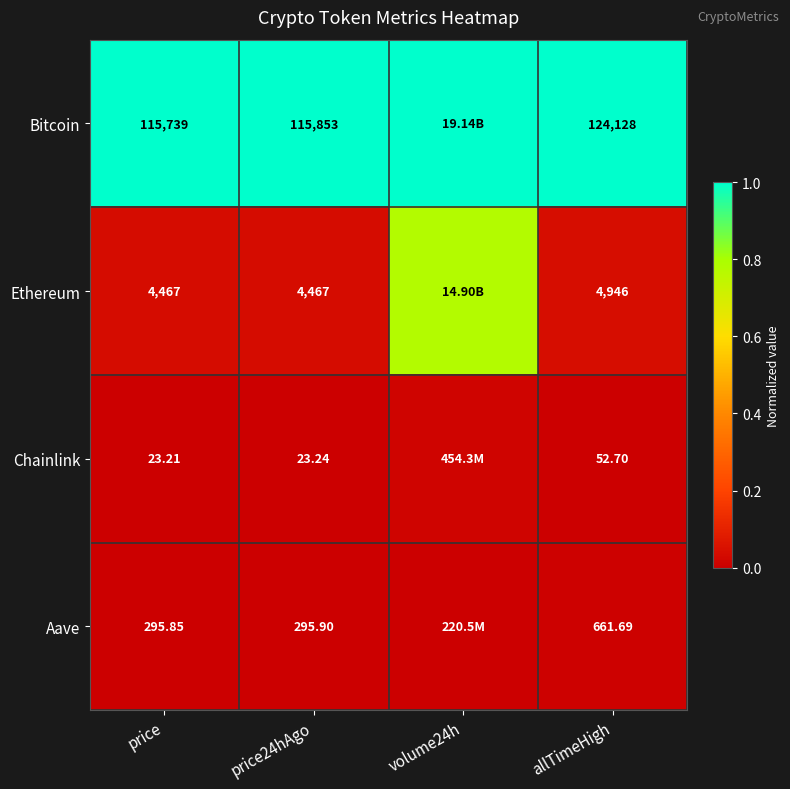

The value of Chainlink at price is 0.0. True or false?

False